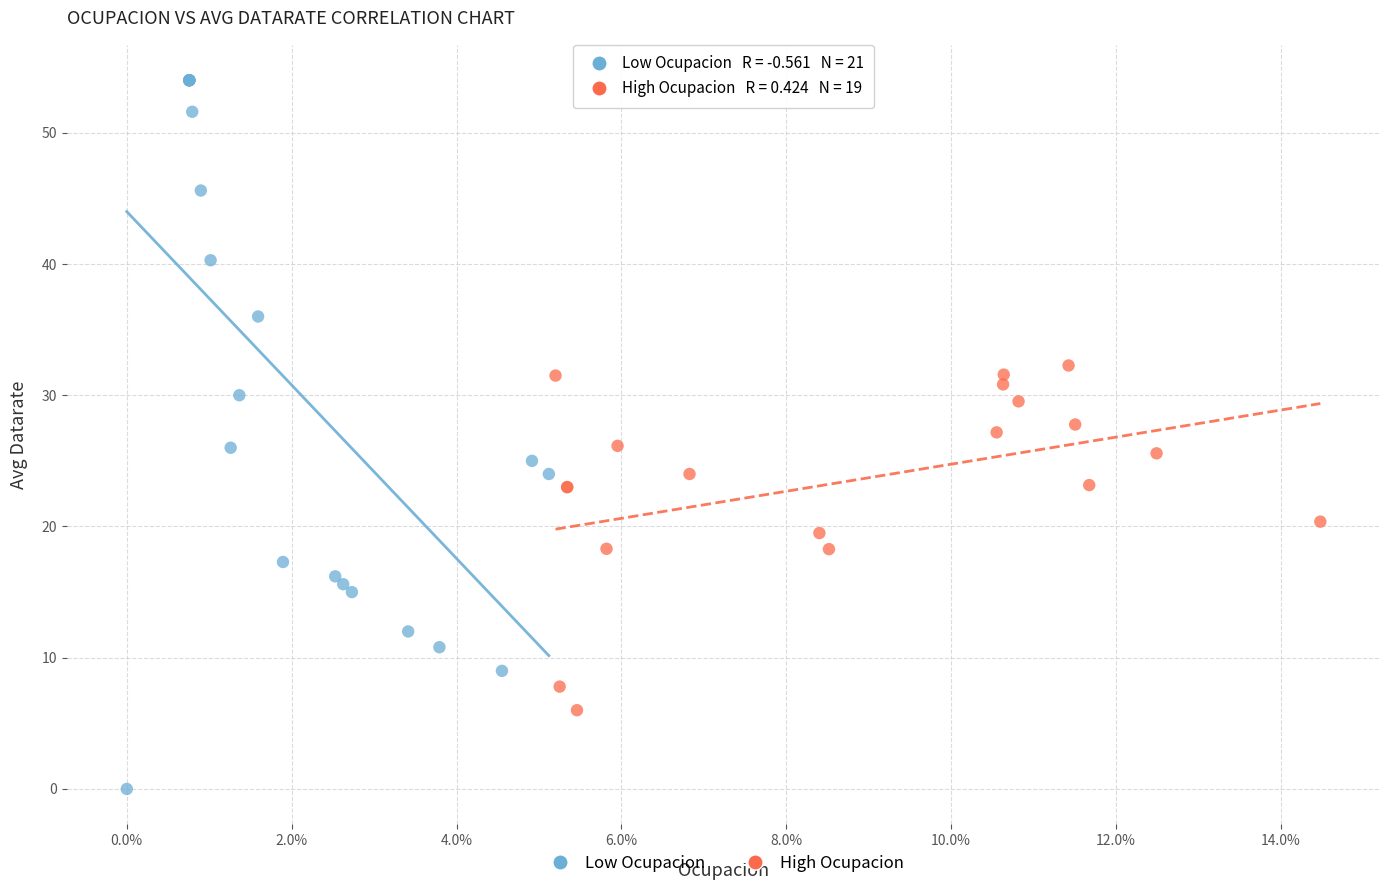

Which series reaches the maximum Y coordinate?

Low Ocupacion